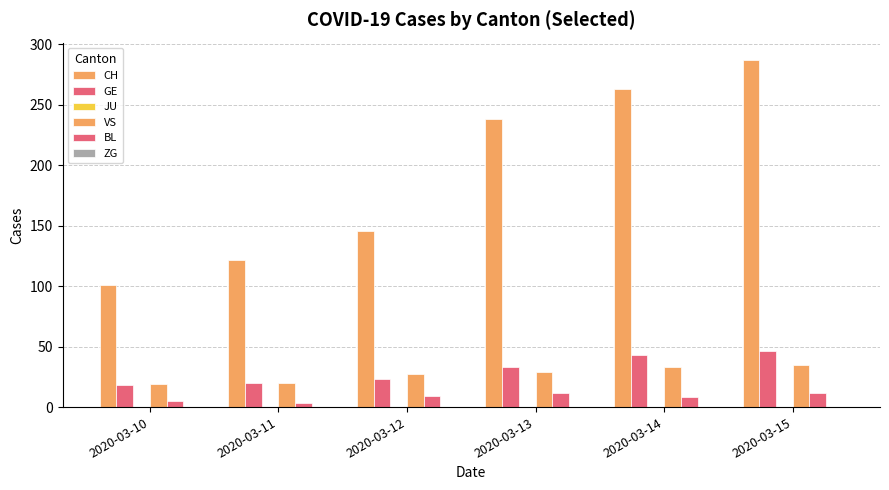

Does the chart contain any negative values?

No